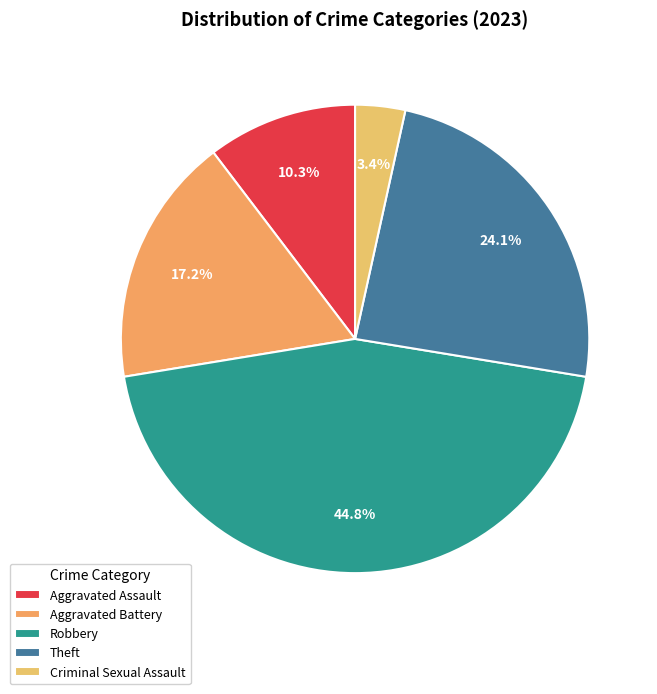

The Robbery slice represents 45% of the pie. True or false?

True